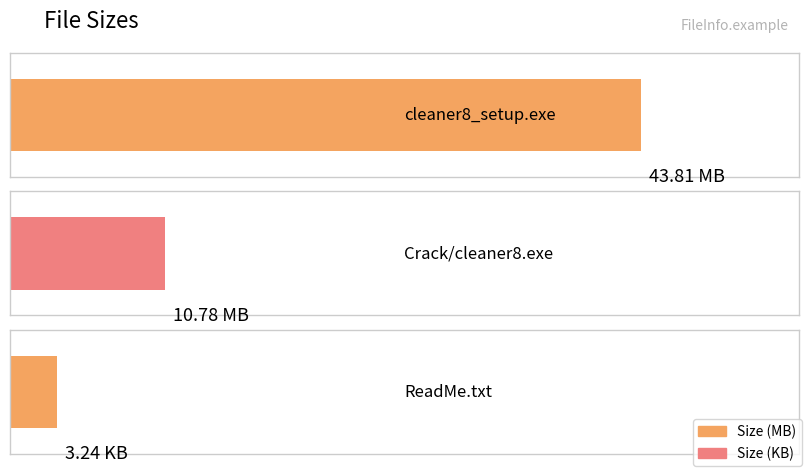

What is the difference between the maximum and minimum values?

40.6